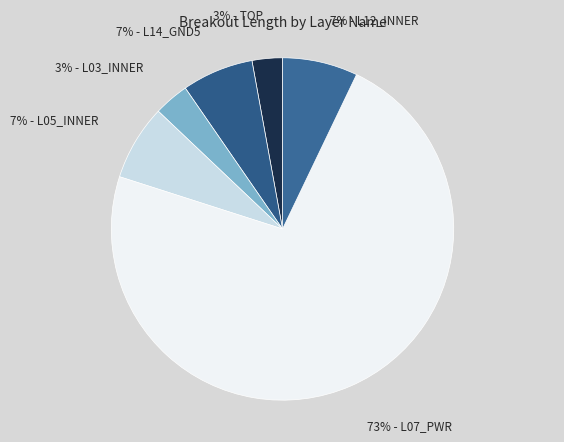

How many segments does this pie chart have?

6